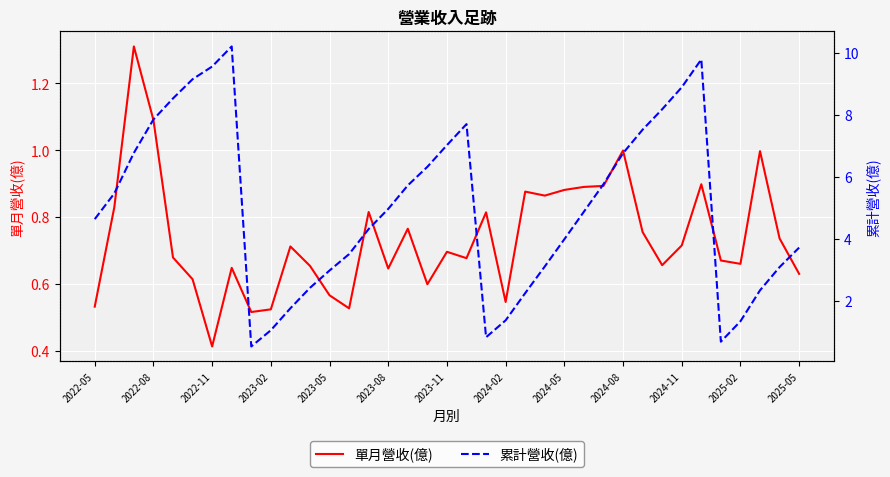

Reading right to left, transcribe all the data shown in this chart.

單月營收(億): 0.6	0.7	1.0	0.7	0.7	0.9	0.7	0.7	0.8	1.0	0.9	0.9	0.9	0.9	0.9	0.5	0.8	0.7	0.7	0.6	0.8	0.6	0.8	0.5	0.6	0.7	0.7	0.5	0.5	0.6	0.4	0.6	0.7	1.1	1.3	0.8	0.5
累計營收(億): 3.7	3.1	2.3	1.3	0.7	9.8	8.9	8.2	7.5	6.8	5.8	4.9	4.0	3.1	2.2	1.4	0.8	7.7	7.0	6.3	5.7	5.0	4.3	3.5	3.0	2.4	1.8	1.0	0.5	10.2	9.6	9.2	8.5	7.8	6.8	5.5	4.6